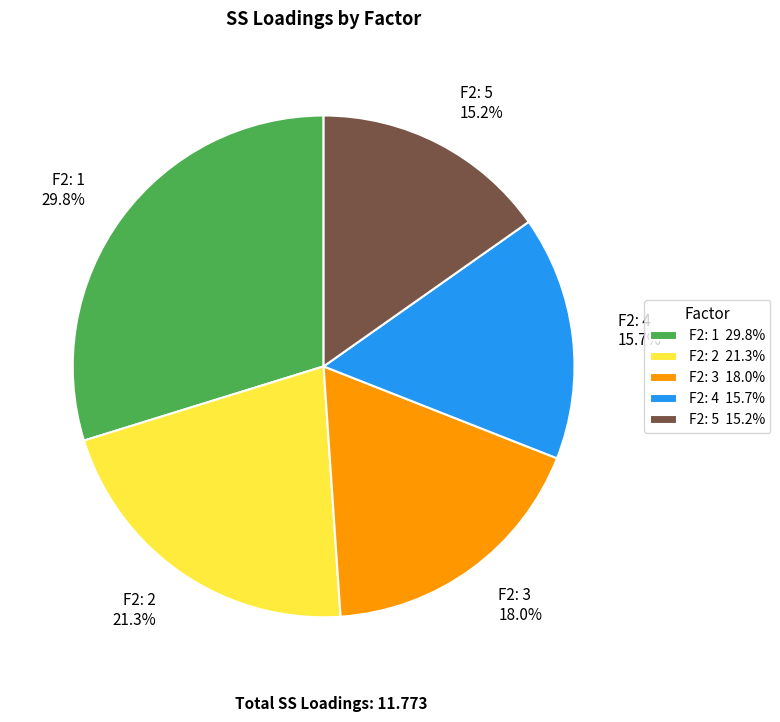

Rank the categories by value from highest to lowest.

F2: 1, F2: 2, F2: 3, F2: 4, F2: 5